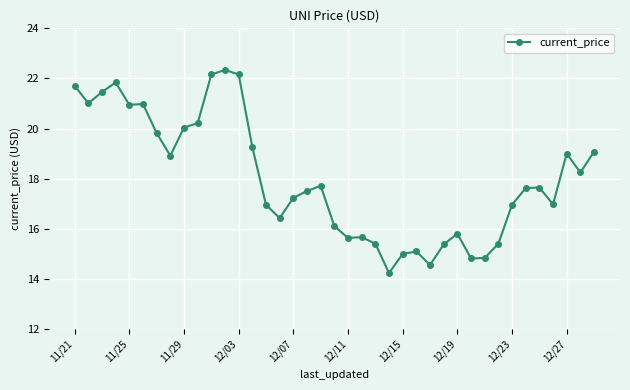

What is the average value?

18.0